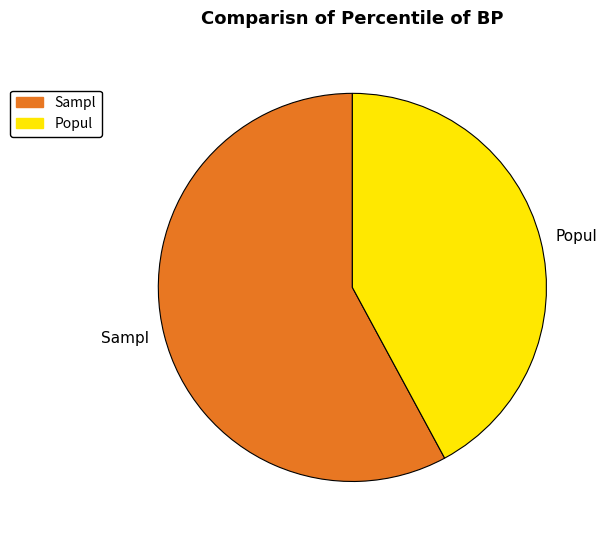

Which has a higher value, Sampl or Popul?

Sampl